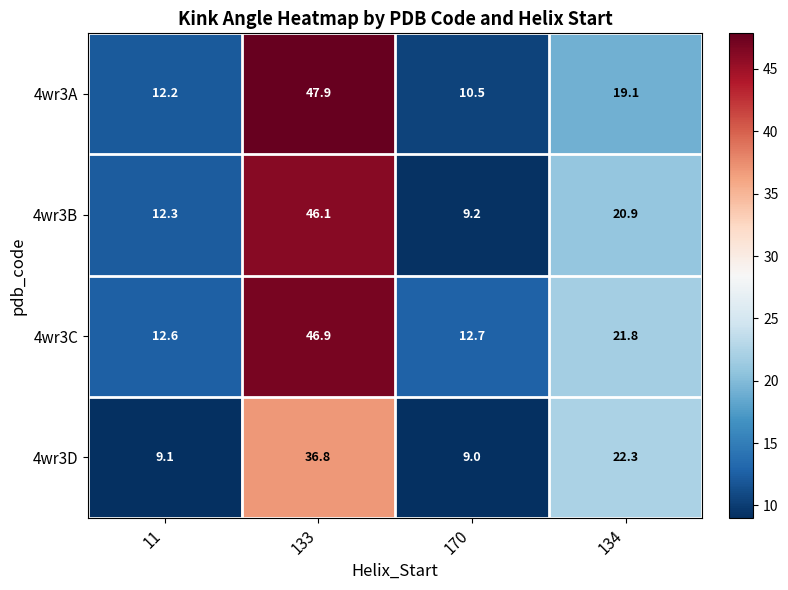

Which series has the widest spread of values?

4wr3A